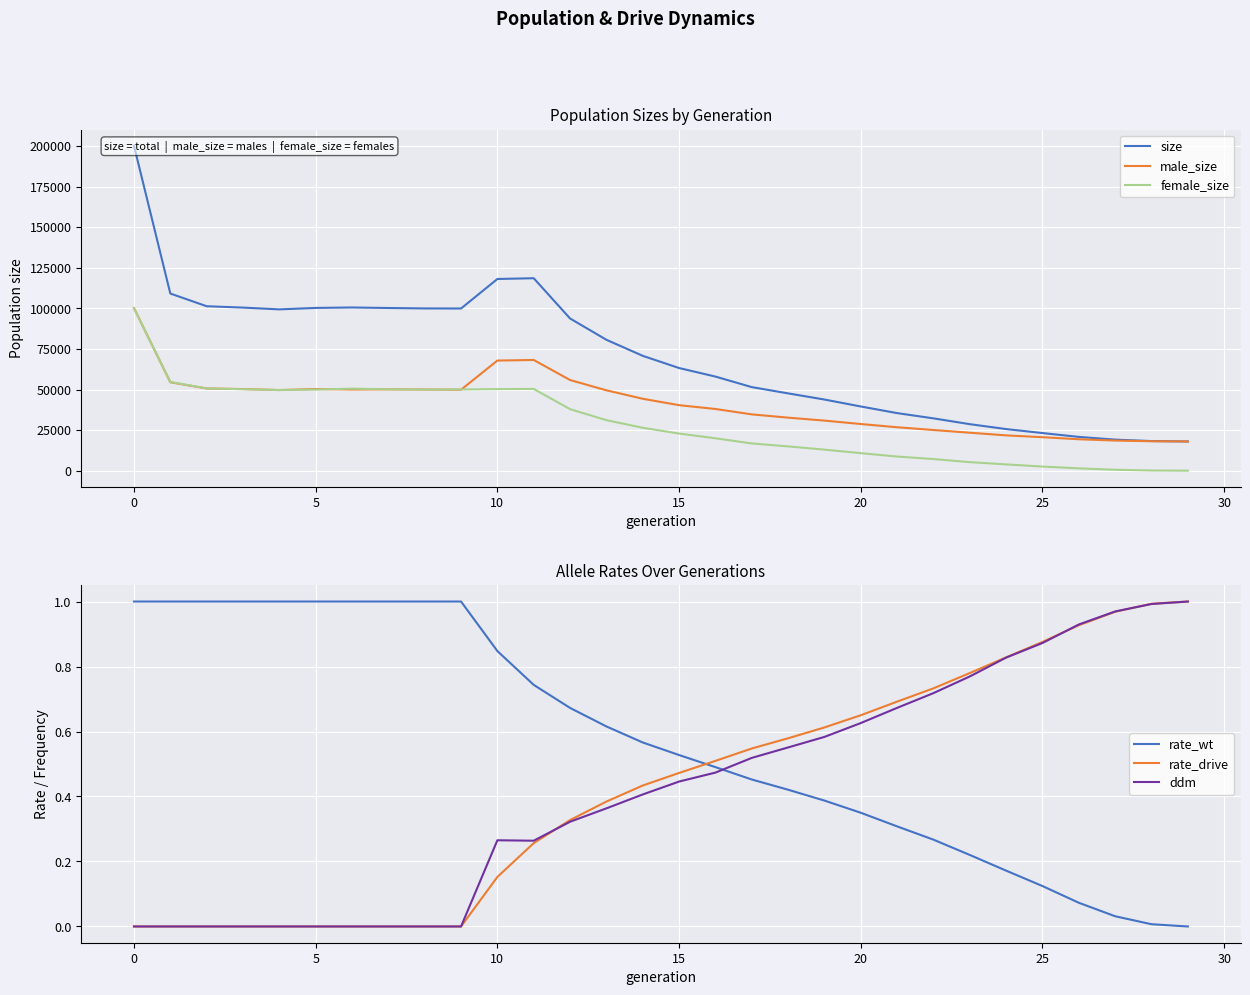

What is the minimum value for male_size?

18000